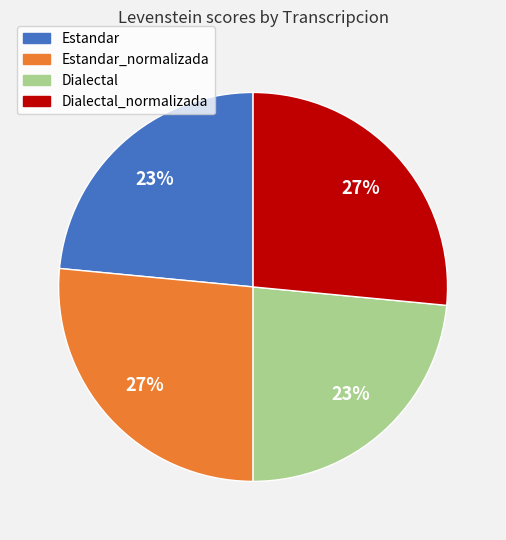

Is the sum of Estandar and Dialectal greater than half?

No